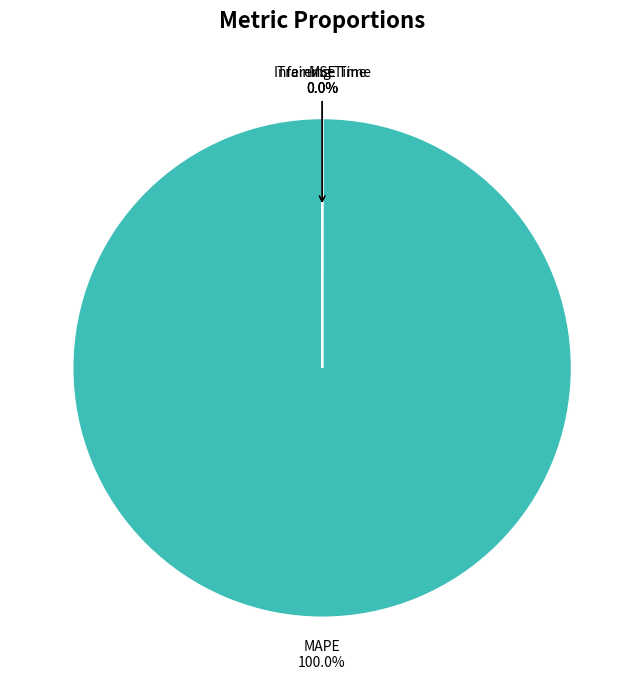

Is there any slice that represents more than half of the pie?

Yes